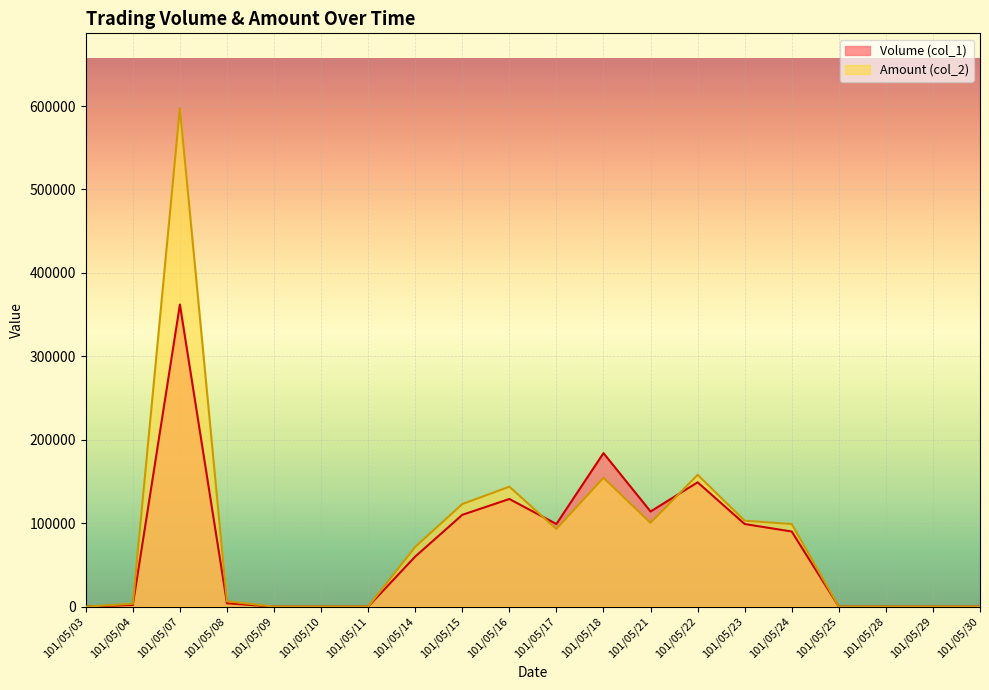

What is the difference between the highest and lowest values at 101/05/18?

29620